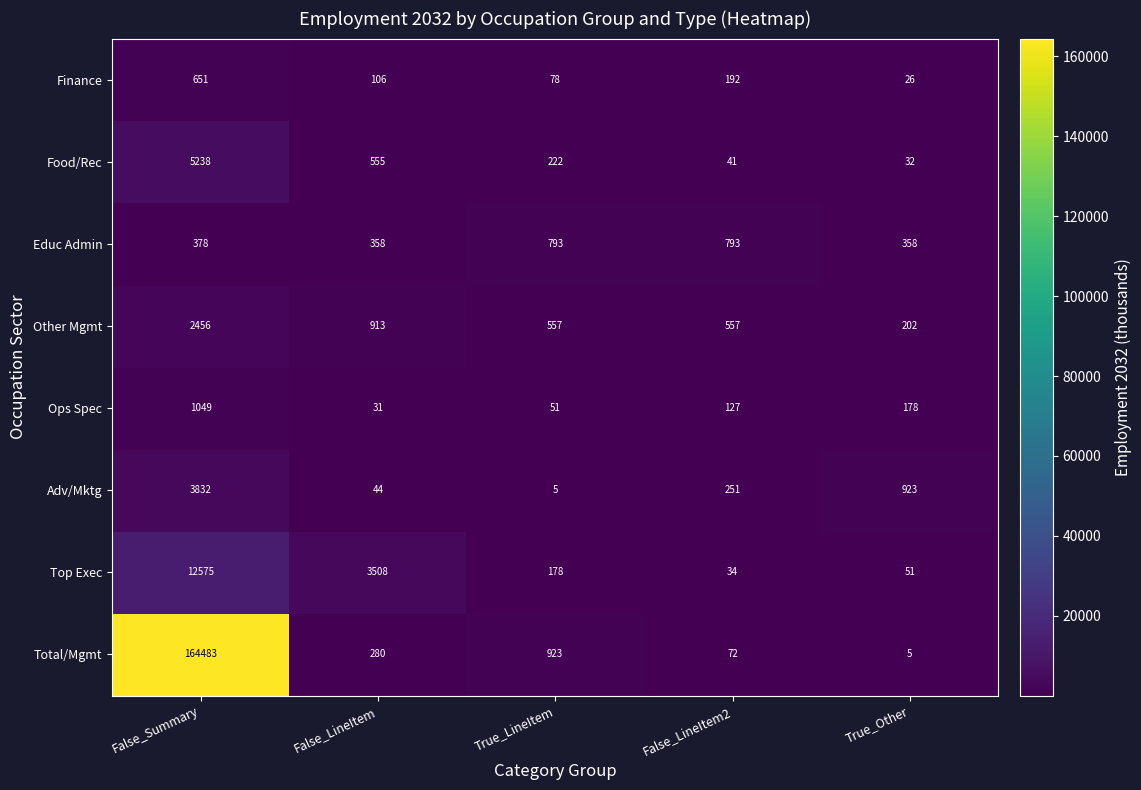

What is the average value of the Educ Admin series?

536